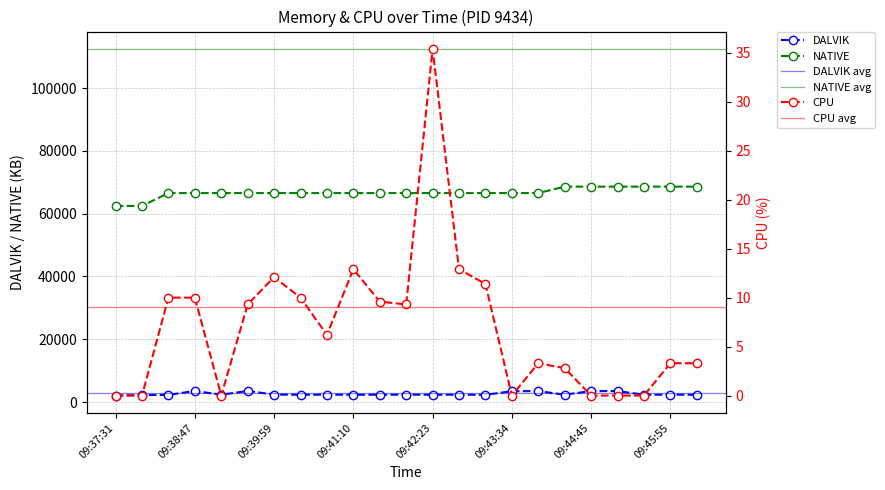

Is this an area chart (filled region under the line)?

No